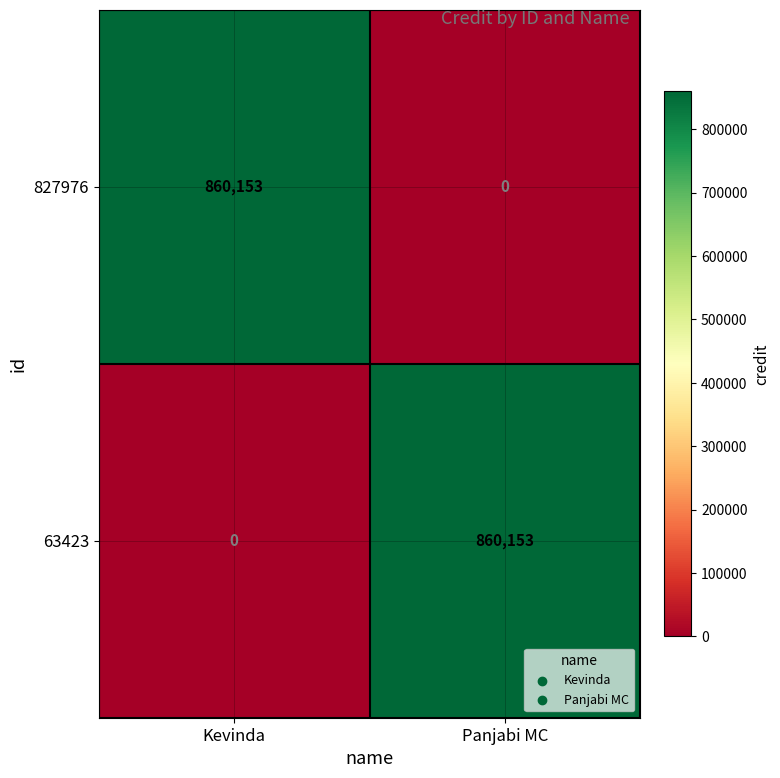

What is the difference between the 63423 values at Panjabi MC and Kevinda?

860153